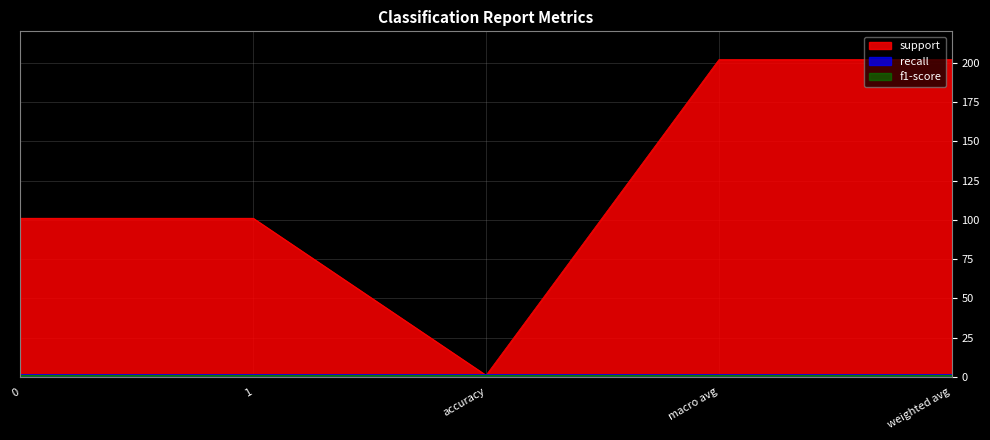

True or false: support has a value of 1 at accuracy.

True